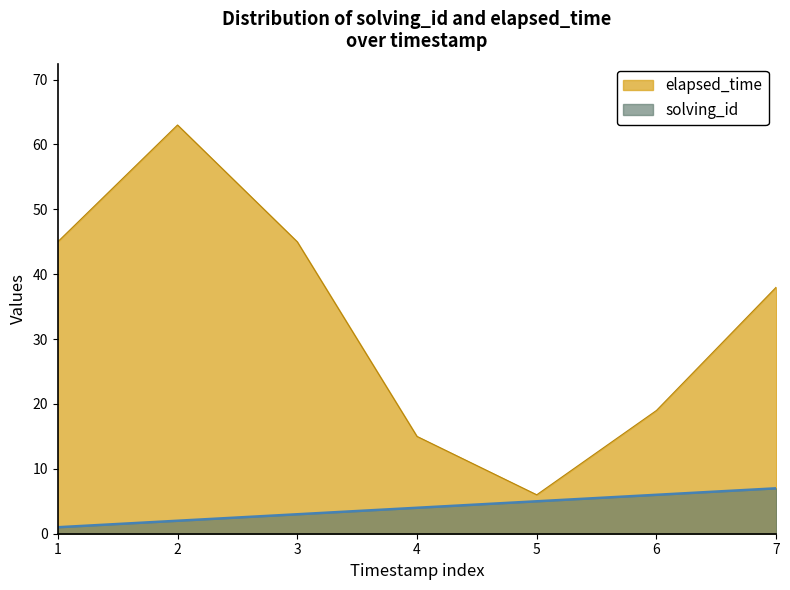

What is the total value across all series at 1?

46